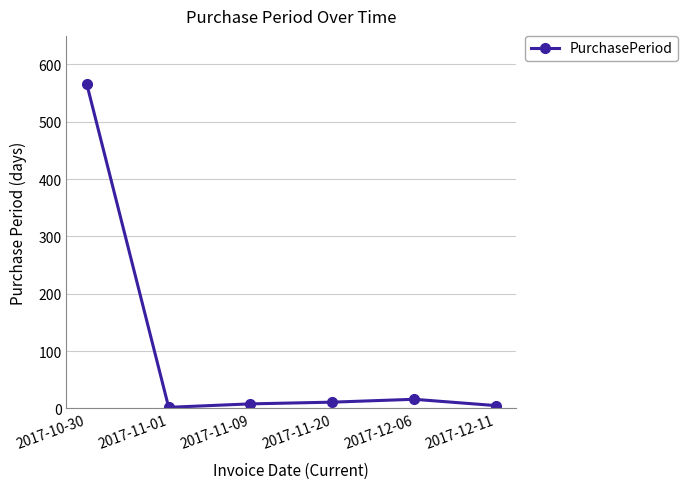

Reading left to right, list all the values displayed in this chart.

565	2	8	11	16	5